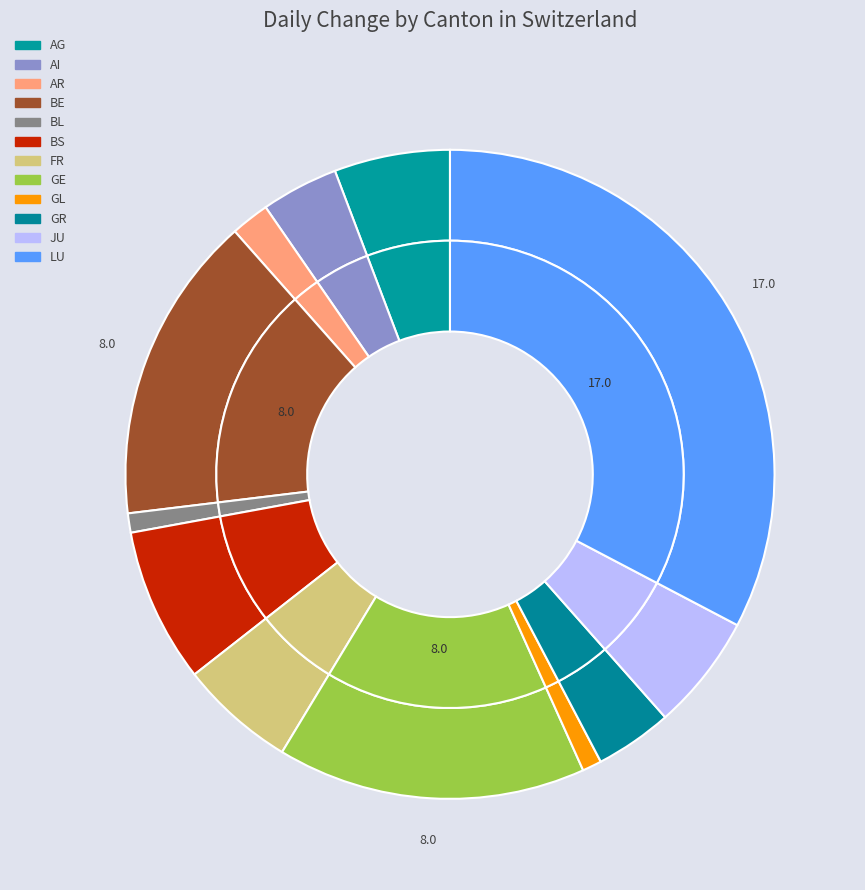

Does GL account for over 50% of the chart?

No